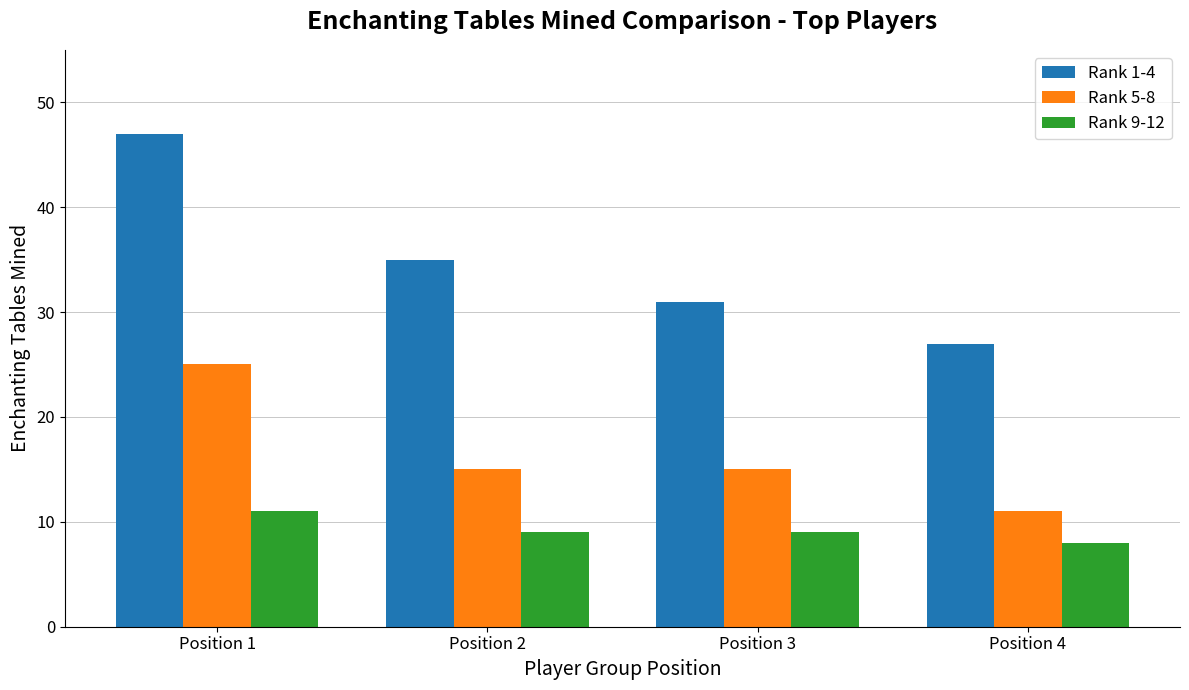

Reading left to right, what are all the values shown in this chart?

Rank 1-4: Position 1=47	Position 2=35	Position 3=31	Position 4=27
Rank 5-8: Position 1=25	Position 2=15	Position 3=15	Position 4=11
Rank 9-12: Position 1=11	Position 2=9	Position 3=9	Position 4=8